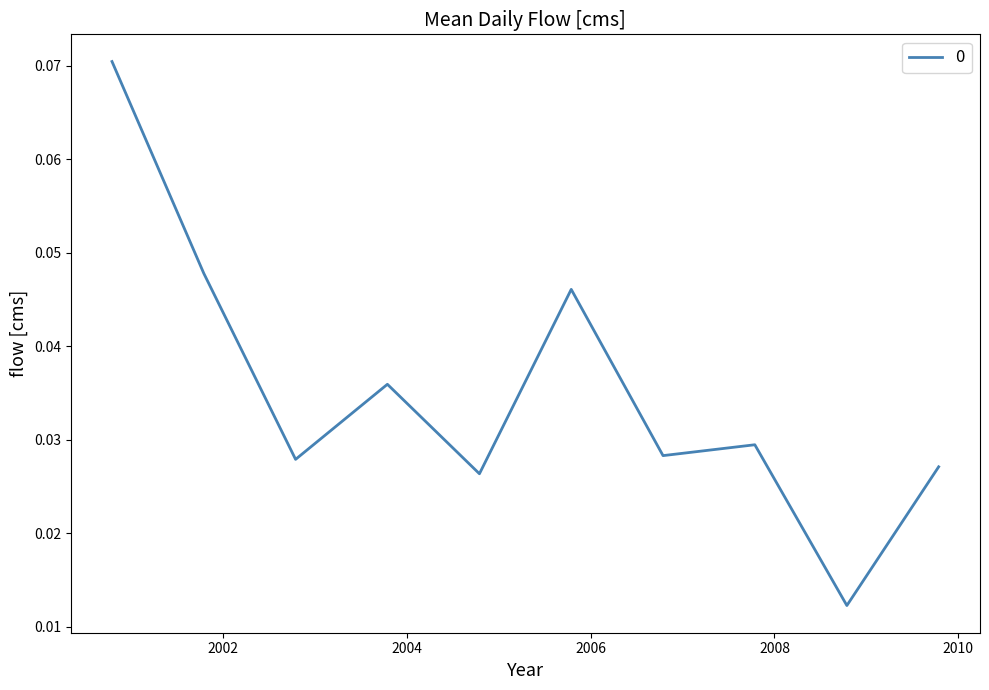

At which label is the value closest to 0?

2008-10-15